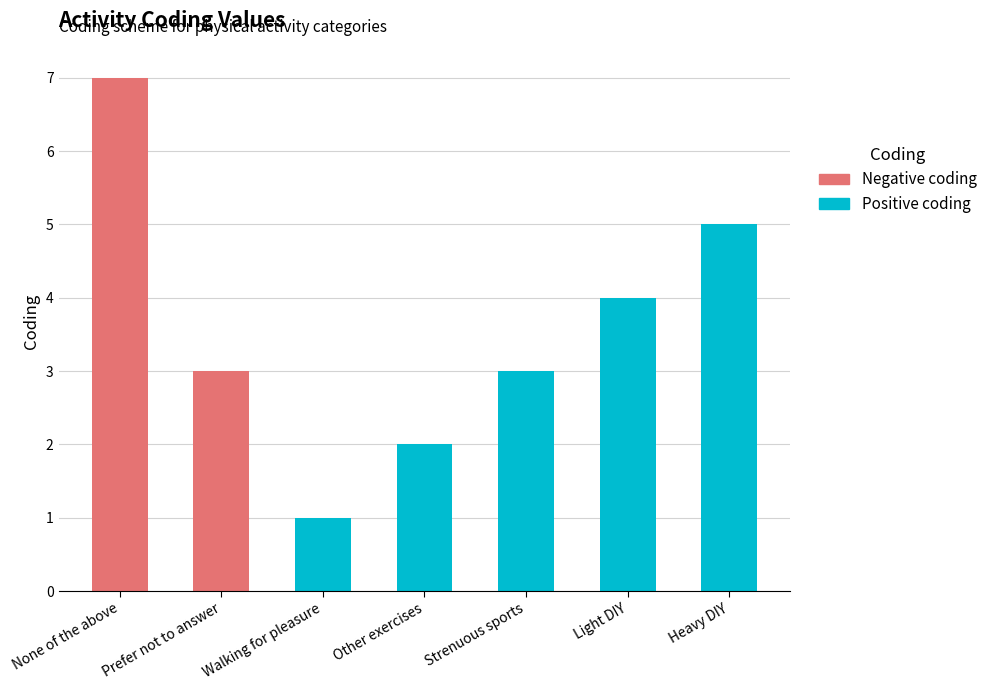

What is the total value across all series at Prefer not to answer?

3